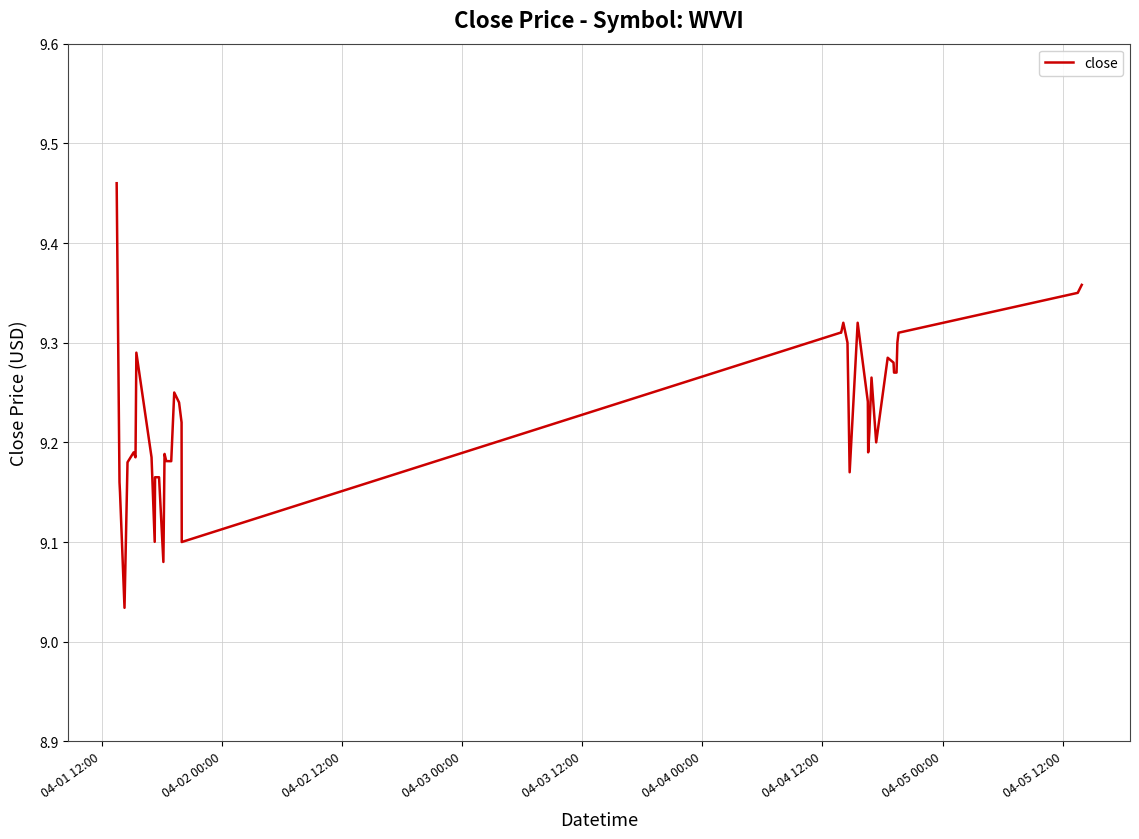

What is the difference between the maximum and minimum values?

0.4